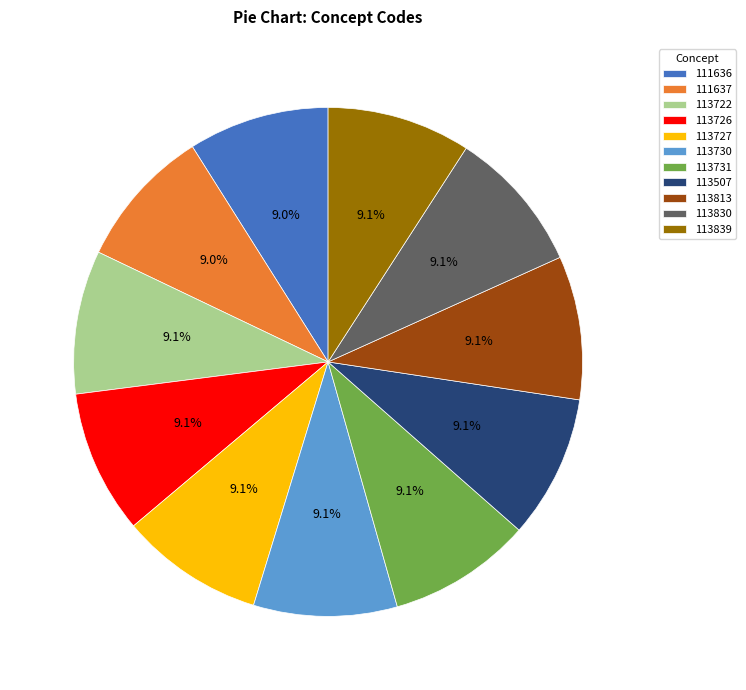

Is it true that 113830 is 1% of the pie?

False